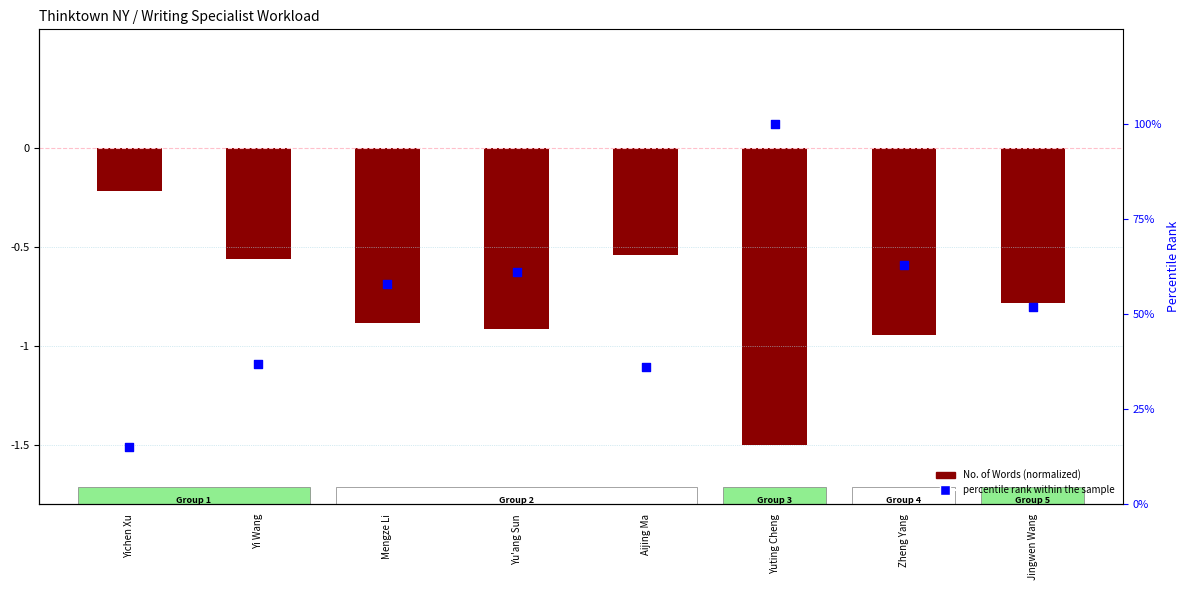

Which series contains the lowest Y value?

No. of Words (normalized)